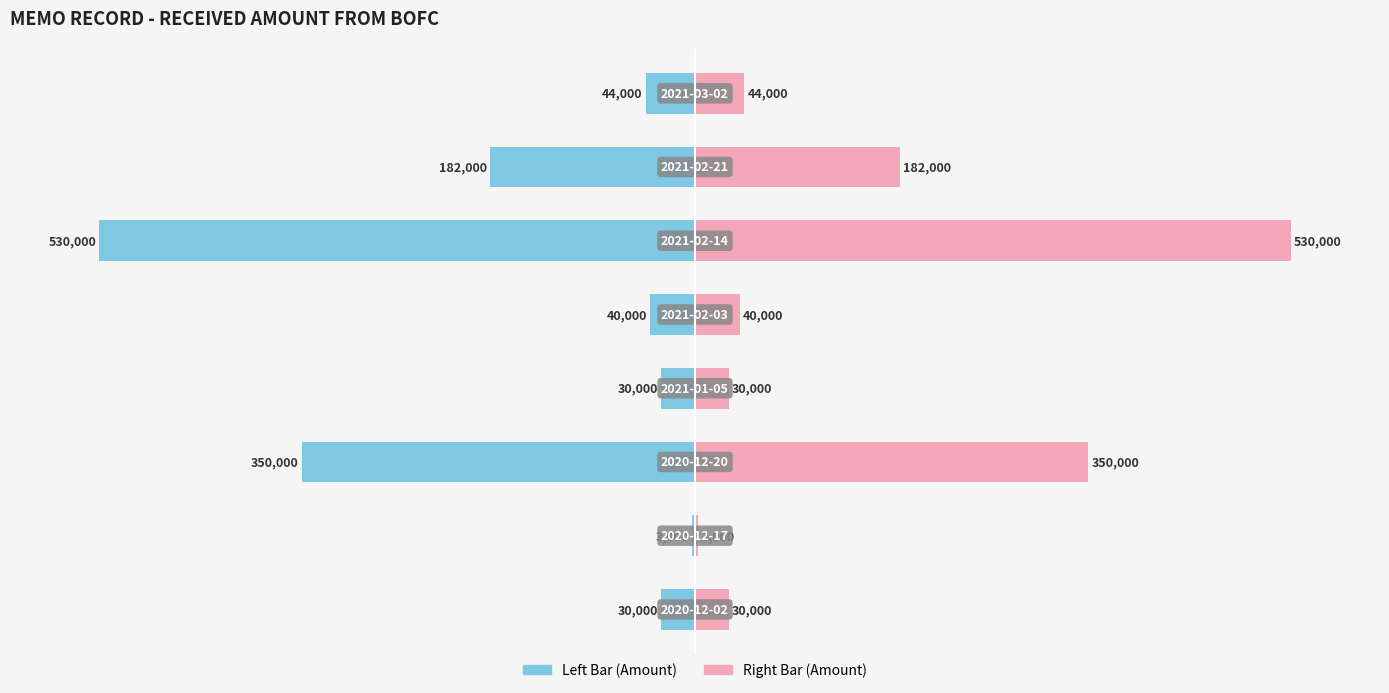

Is the value of Received Amount (scaled right) at 7 greater than the value of Received Amount (scaled left) at 1?

Yes